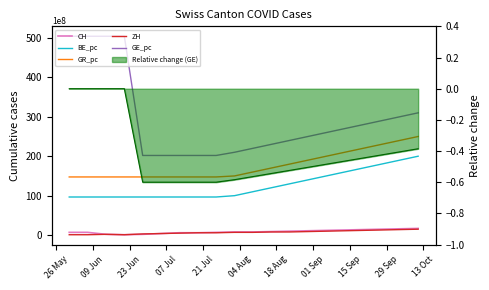

At 04 Aug, list the series in order from largest to smallest.

GE_pc, GR_pc, BE_pc, CH, ZH